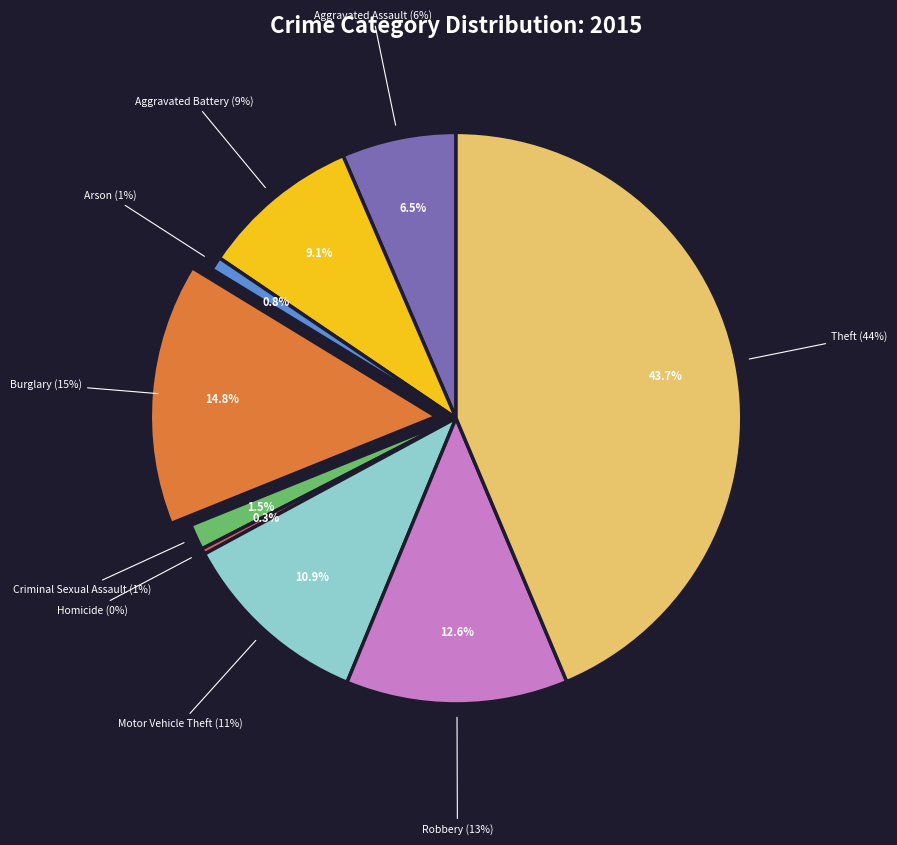

Approximately how many times larger is the value at Burglary compared to Arson?

19.6